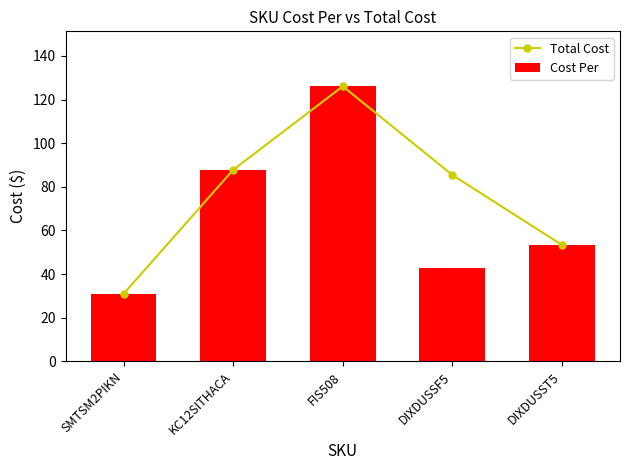

How many values in the Cost Per series are below 53?

2